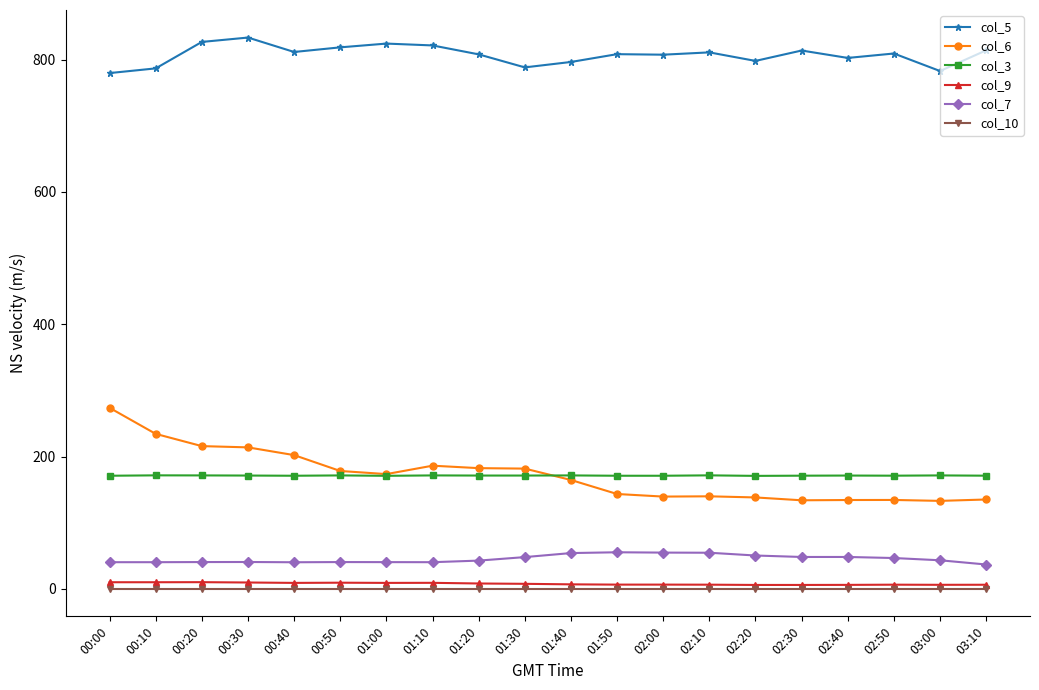

What is the maximum value for col_5?

833.4